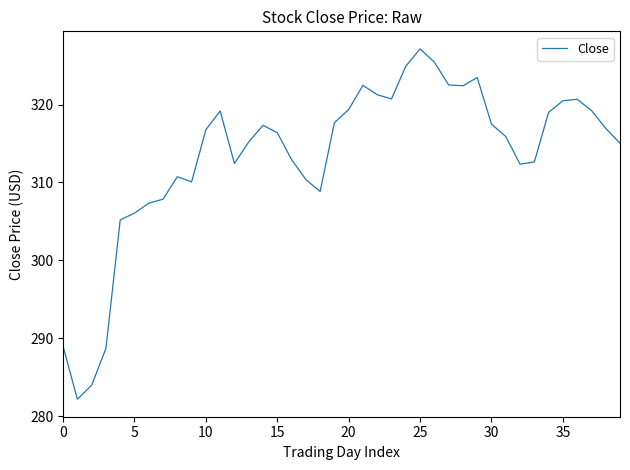

What is the smallest value displayed?

282.2